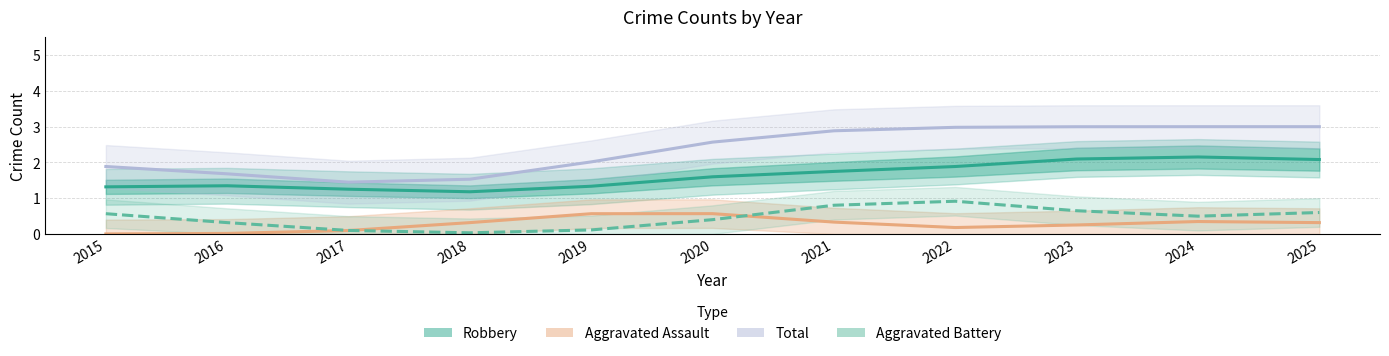

The Aggravated Battery series shows 0.4 at 2020. True or false?

True